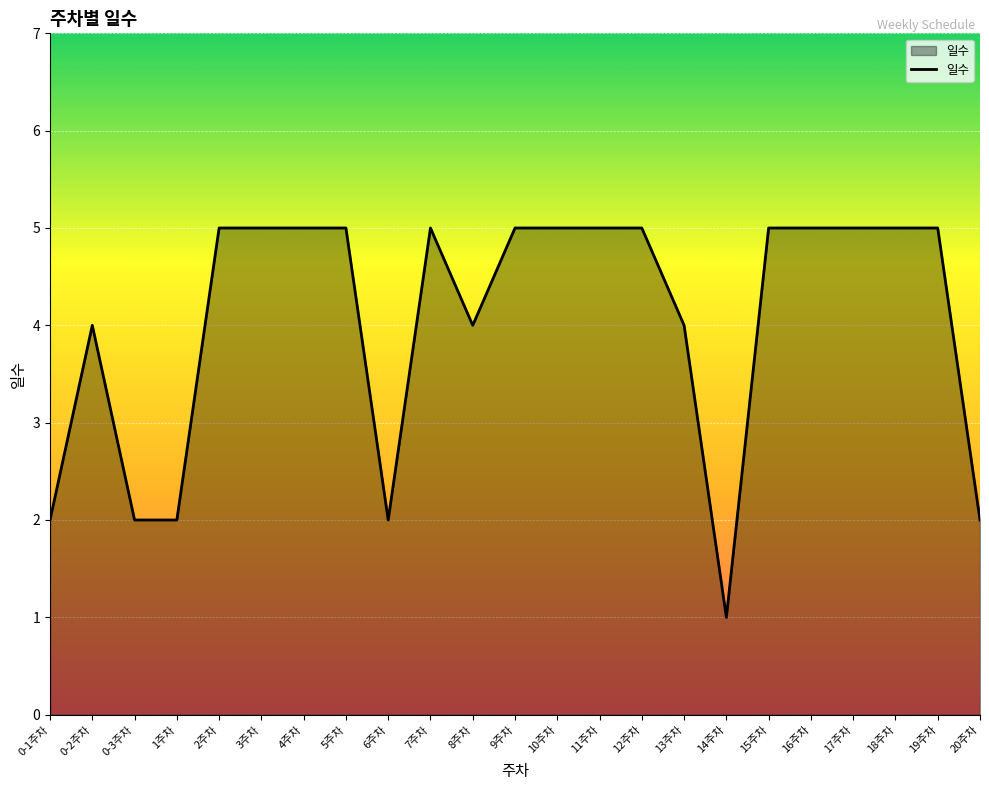

The chart shows a value of 5 at 9주차. True or false?

True